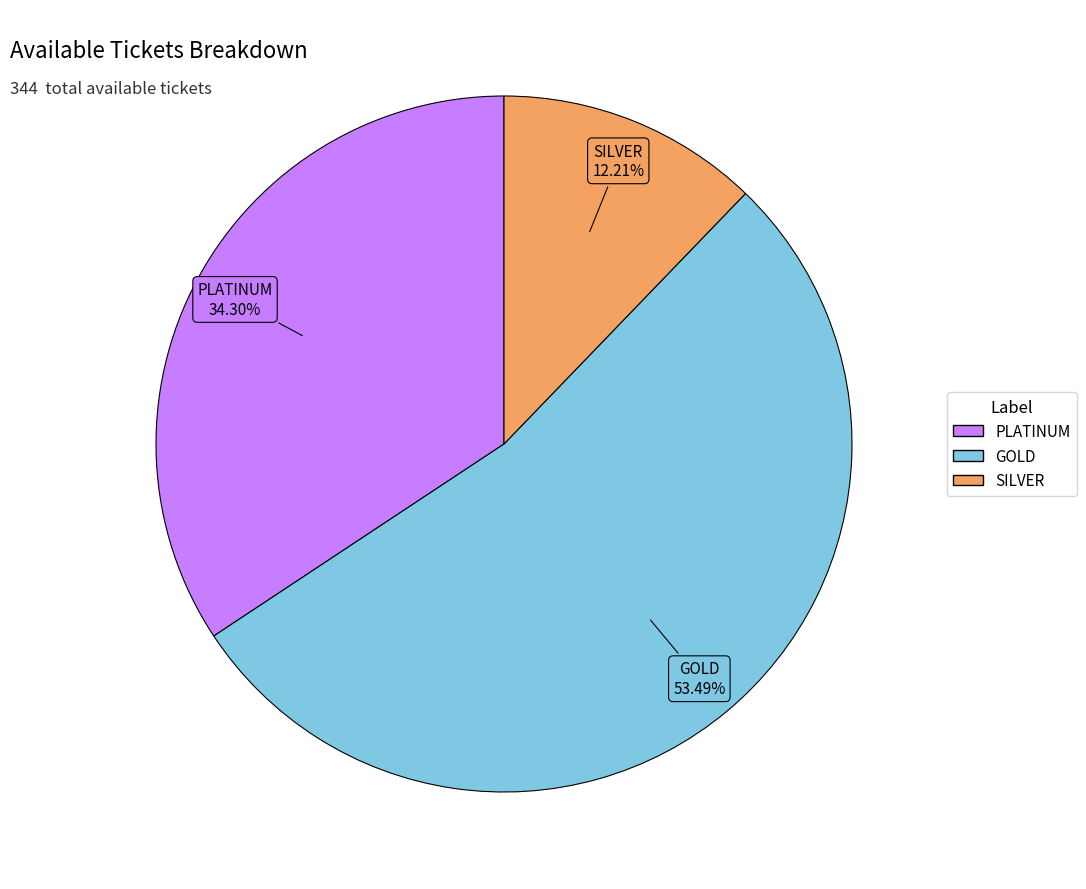

How many segments does this pie chart have?

3